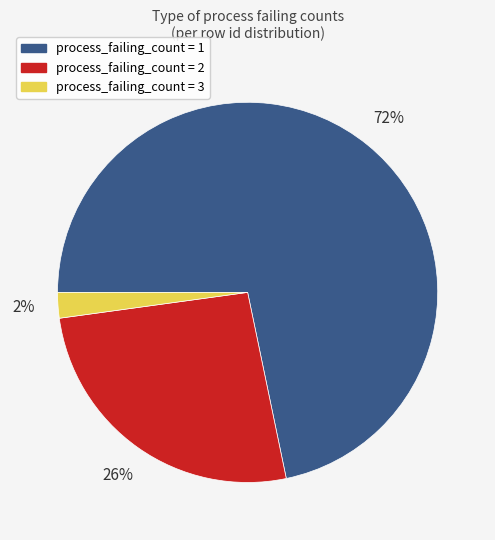

Combined, do process_failing_count = 2 and process_failing_count = 1 account for over 50%?

Yes